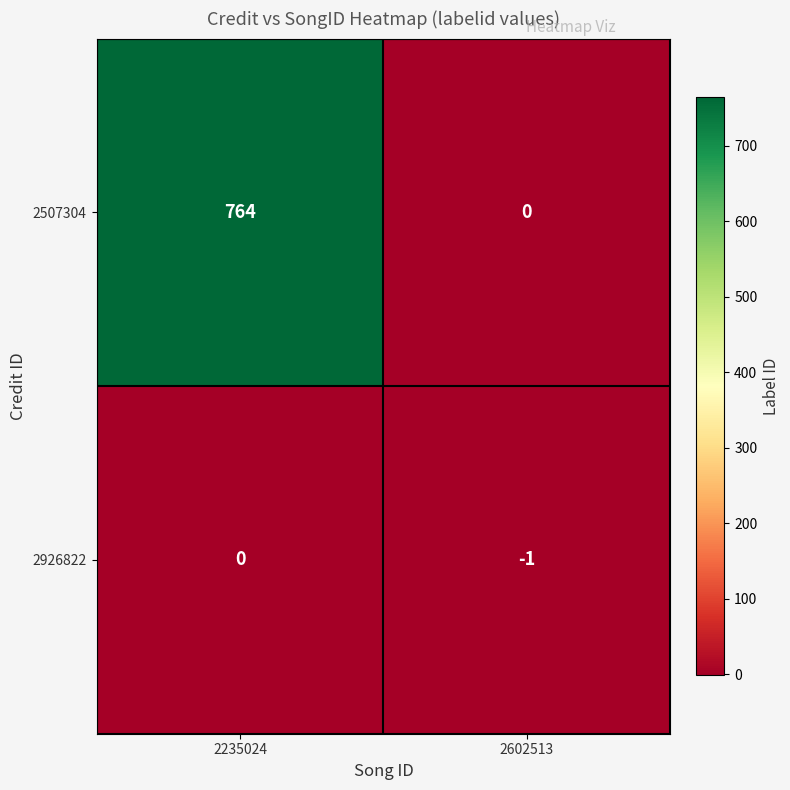

What is the difference between the maximum and minimum values in the 2507304 series?

764